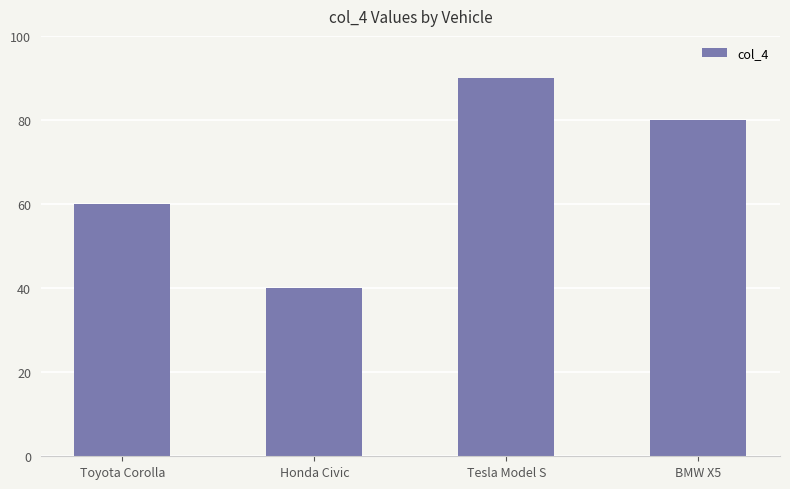

What is the sum of all values?

270